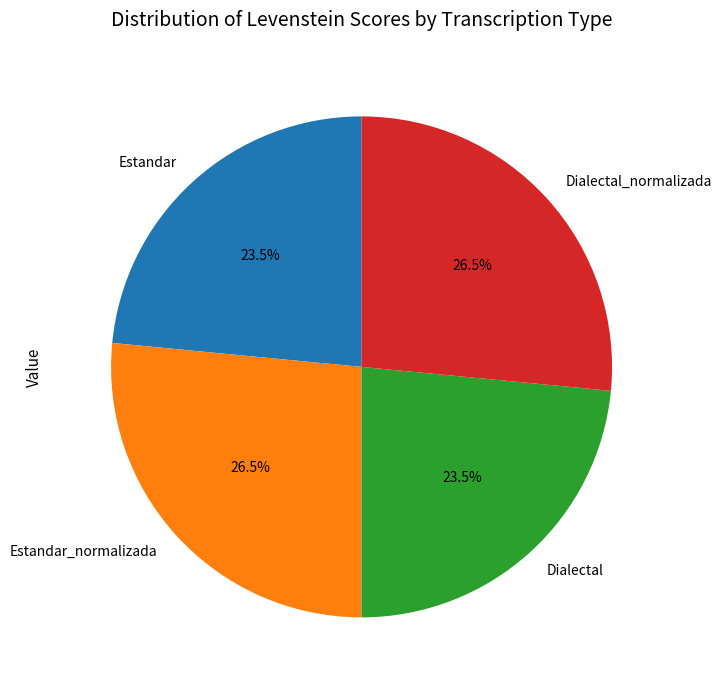

To the nearest percent, what is the difference between the Estandar and Estandar_normalizada slice percentages?

3%